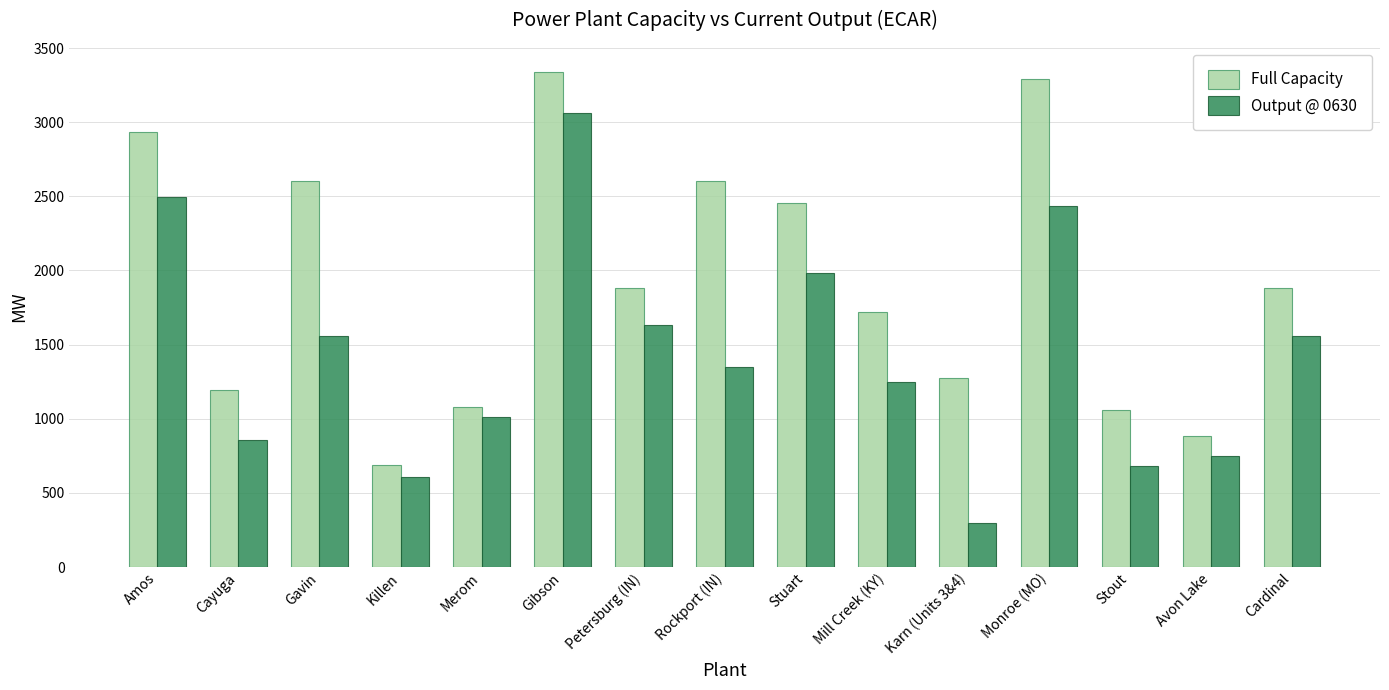

What is the difference between the highest and lowest values at Merom?

65.0